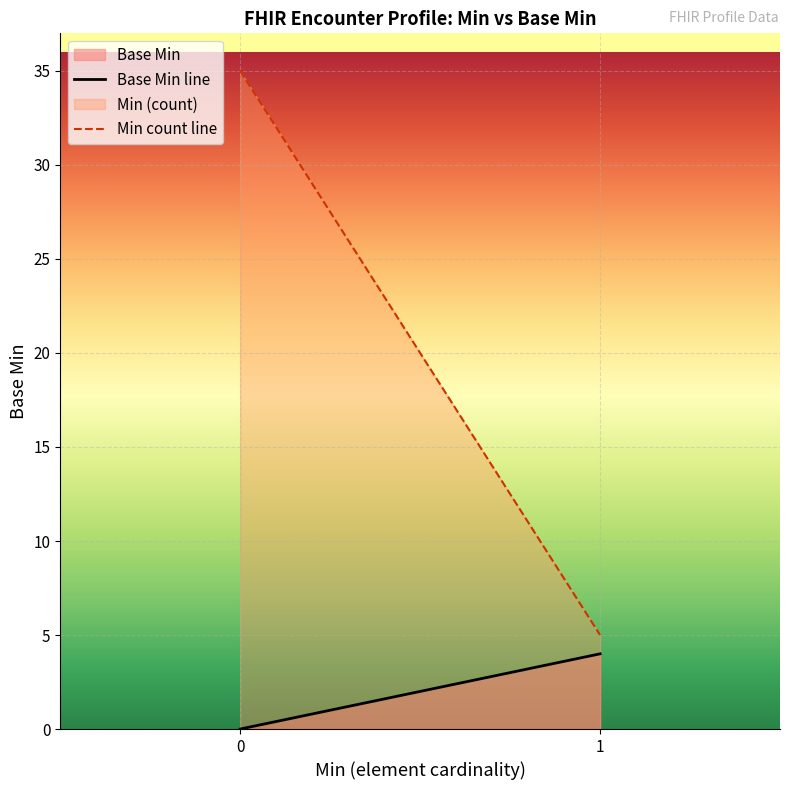

Read the Min count line value at 0, to the nearest 10.

40